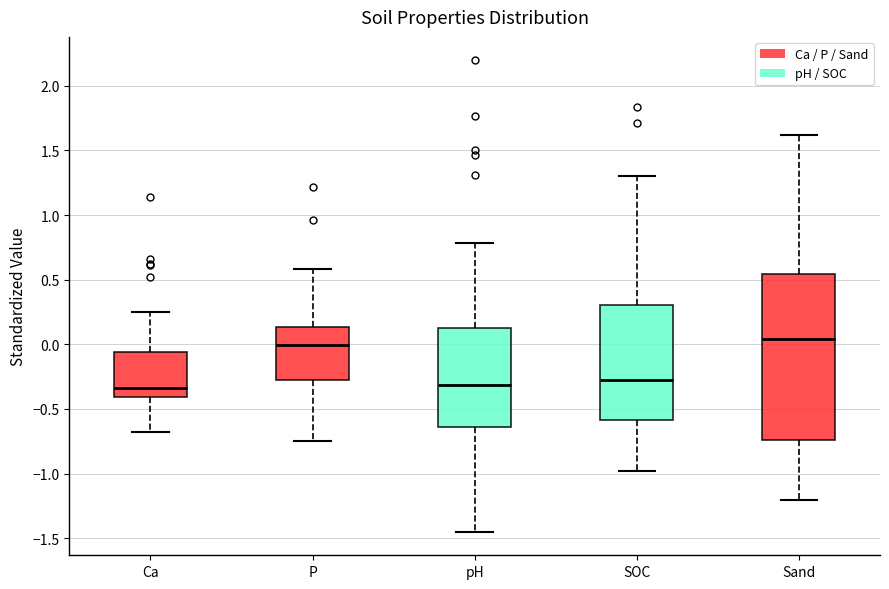

Where is the lower edge of the box for SOC on the y-axis? The values are not printed on the chart, so give them approximately, as read against the axis.

-0.60